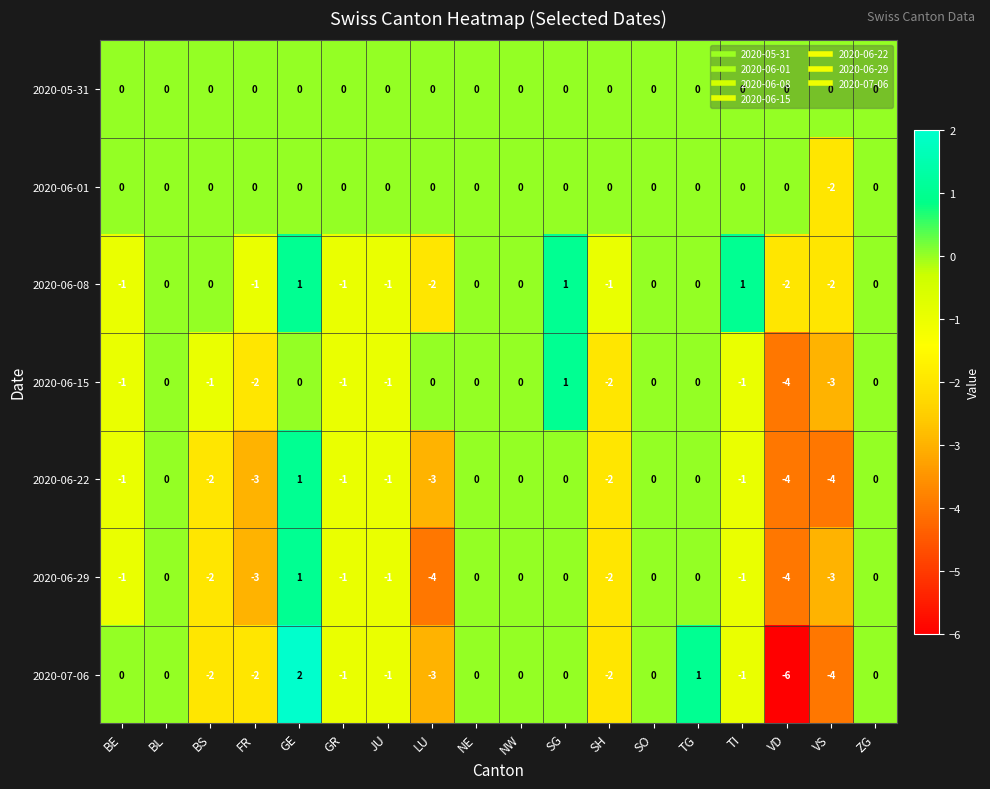

Count the 2020-06-22 values in the range -2 to 0.

13